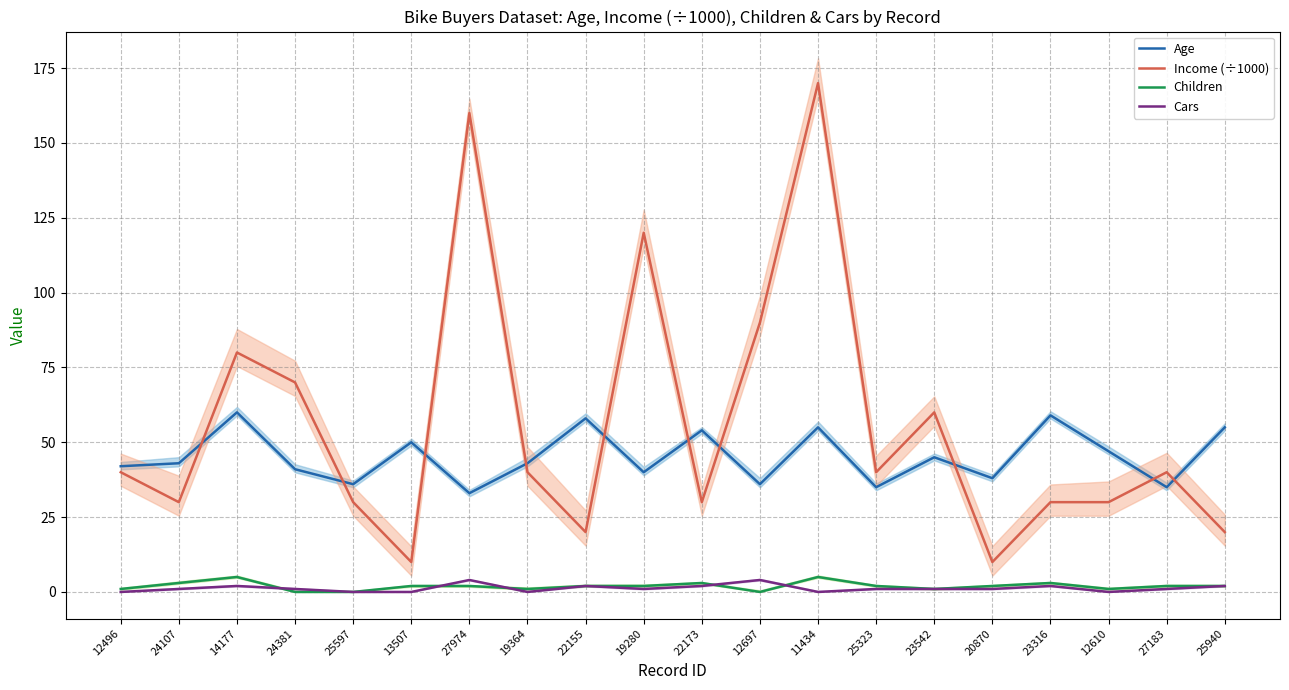

At 12496, list the series in order from smallest to largest.

Cars, Children, Income (÷1000), Age